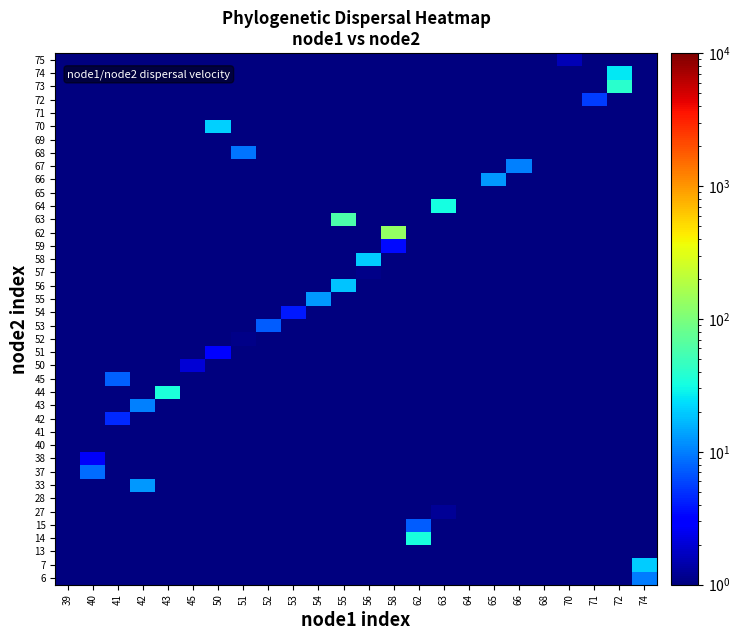

Which has a higher value, 45 or 71?

45